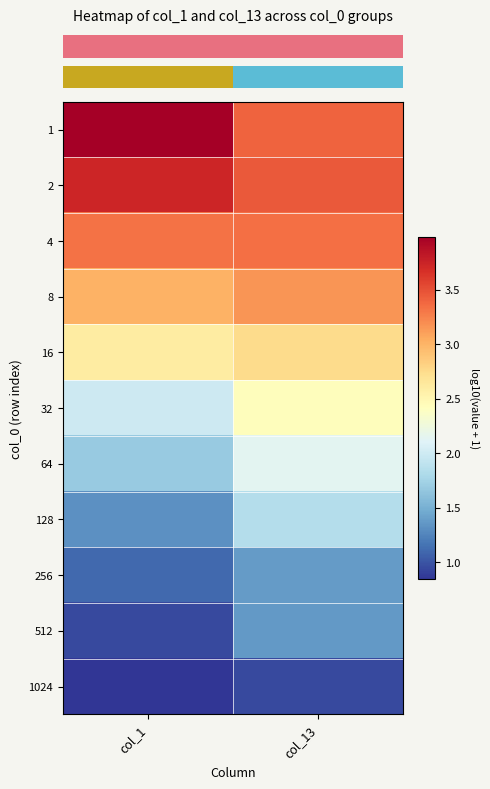

Reading left to right, transcribe all the data shown in this chart.

row_0: 4.0	3.4
row_1: 3.7	3.5
row_2: 3.3	3.3
row_3: 3.0	3.2
row_4: 2.6	2.8
row_5: 2.0	2.4
row_6: 1.7	2.1
row_7: 1.3	1.8
row_8: 1.1	1.4
row_9: 1.0	1.4
row_10: 0.8	1.0